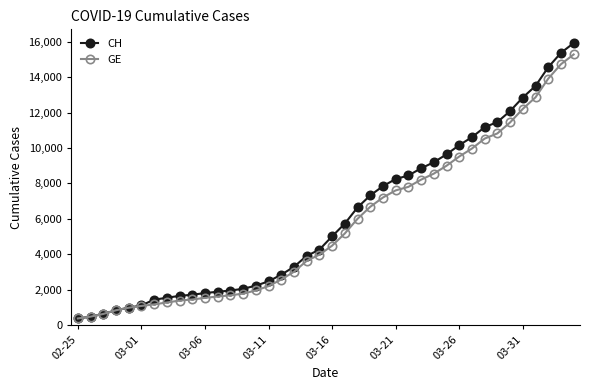

What is the value of the GE point at the 32nd from the left?

9971